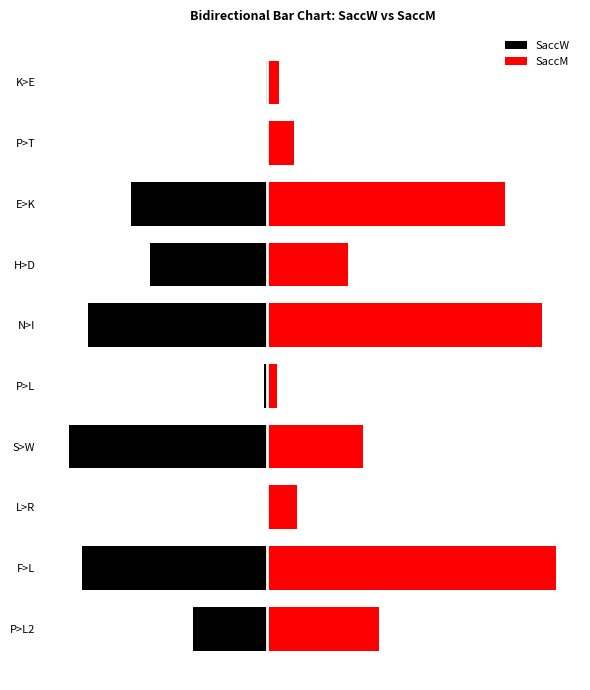

What is the difference between the maximum and minimum values in the SaccW series?

67.5